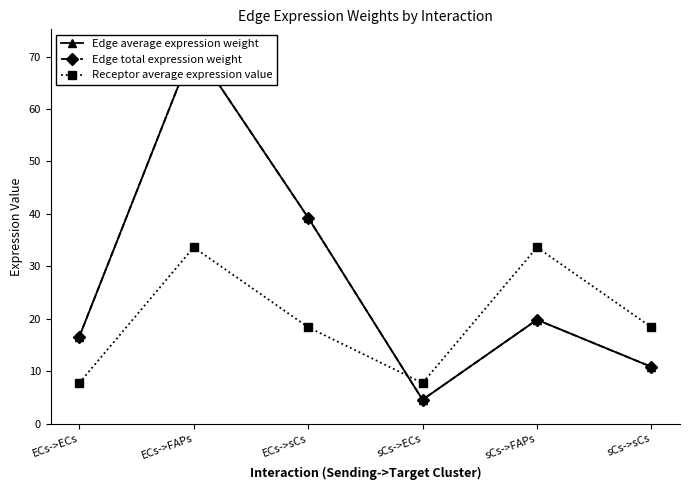

Which series has the widest spread of values?

Edge average expression weight